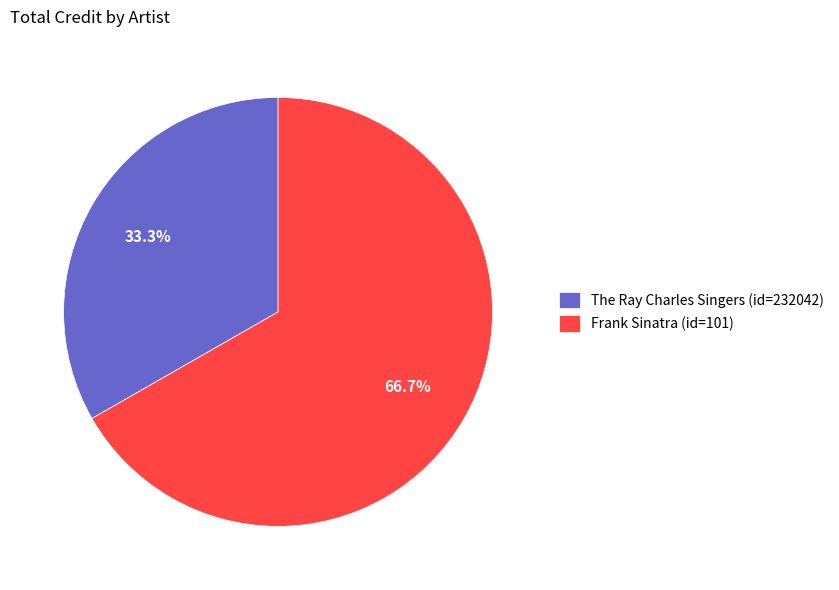

Rank the categories by value from lowest to highest.

The Ray Charles Singers, Frank Sinatra